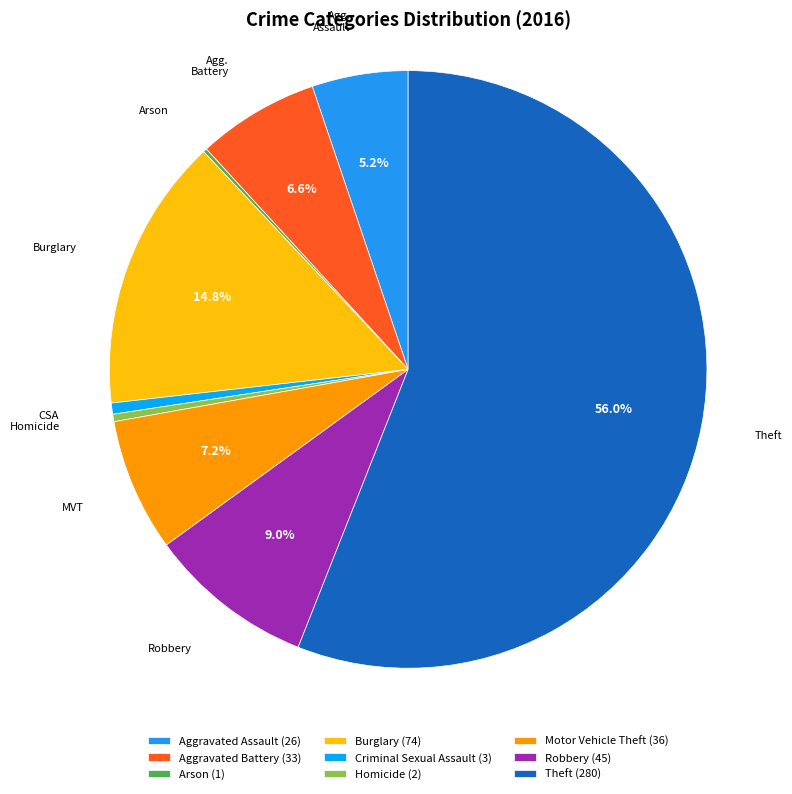

Which category has the biggest portion of the pie?

Theft